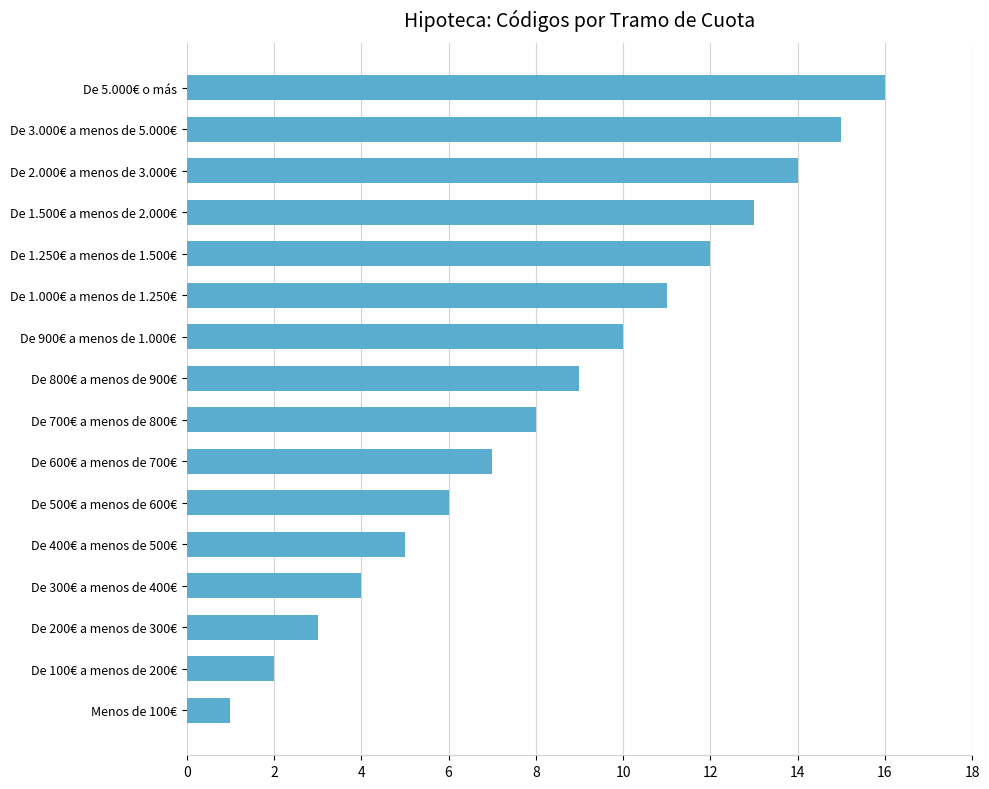

Approximately how many times larger is the value at De 3.000€ a menos de 5.000€ compared to De 700€ a menos de 800€?

1.9